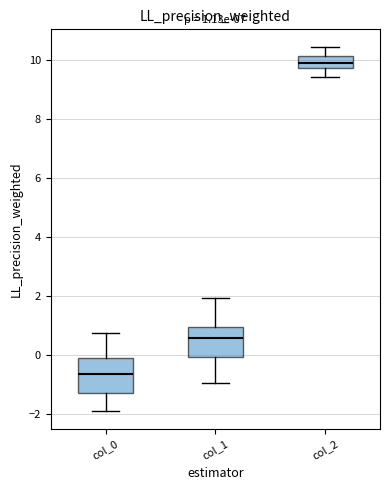

Which box's median line is the lowest?

col_0